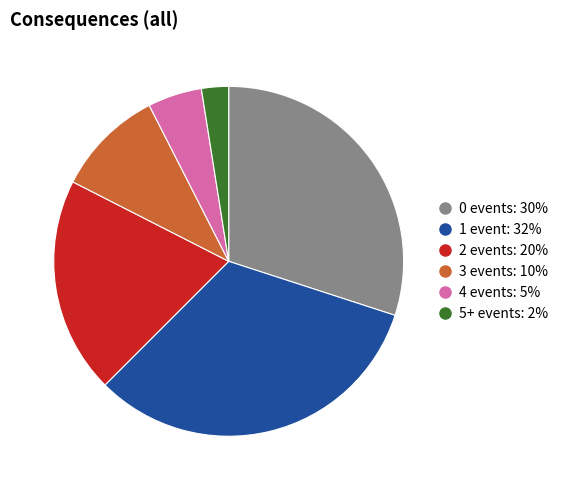

Is there any slice that represents more than half of the pie?

No